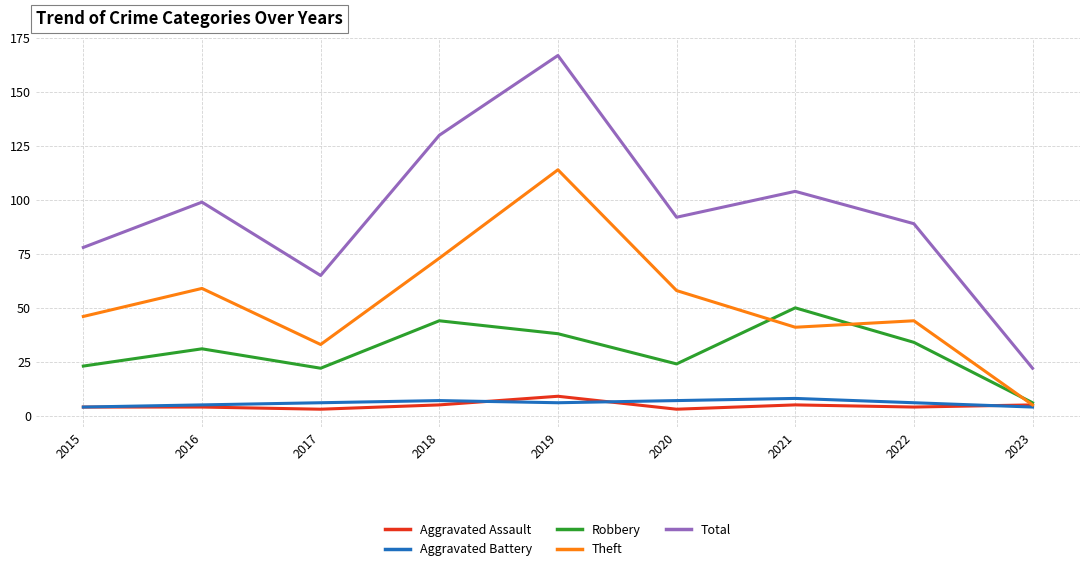

At which category is the sum across all series the highest?

2019